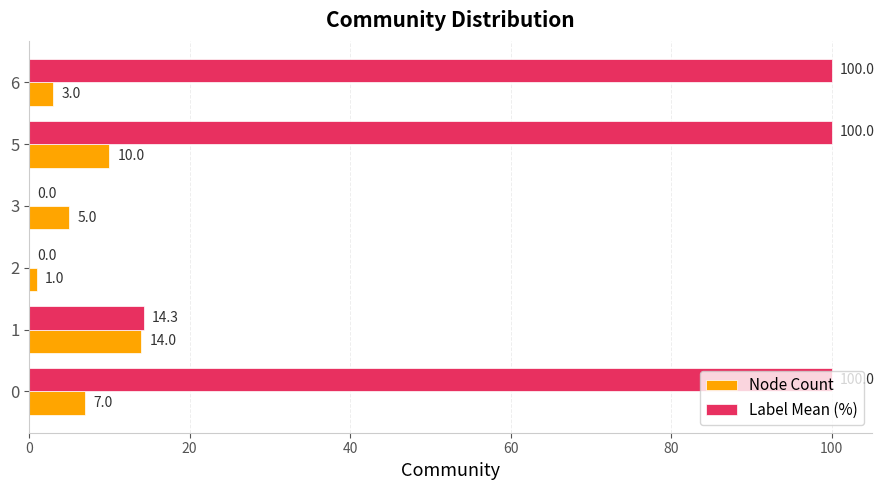

Which series has the largest total across all categories?

Label Mean (%)